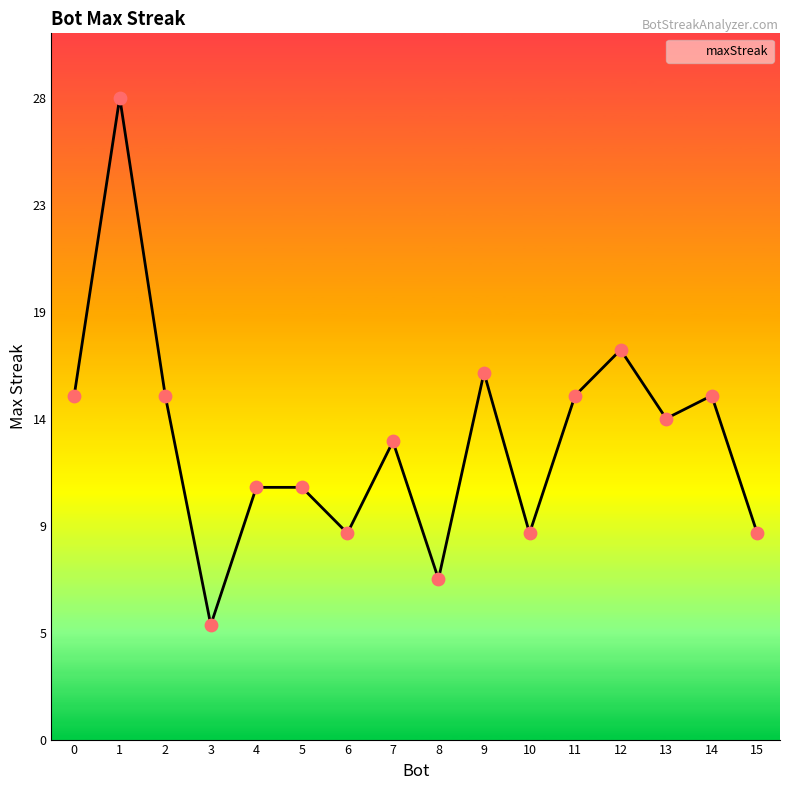

Which has a higher value, 8 or 3?

8